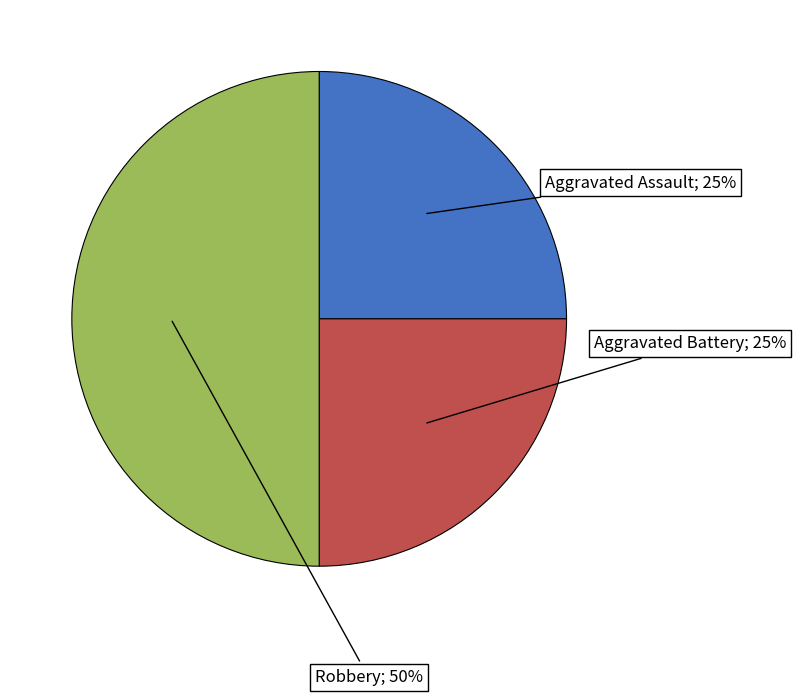

To the nearest percent, what is the difference between the largest and smallest slice percentages?

25%